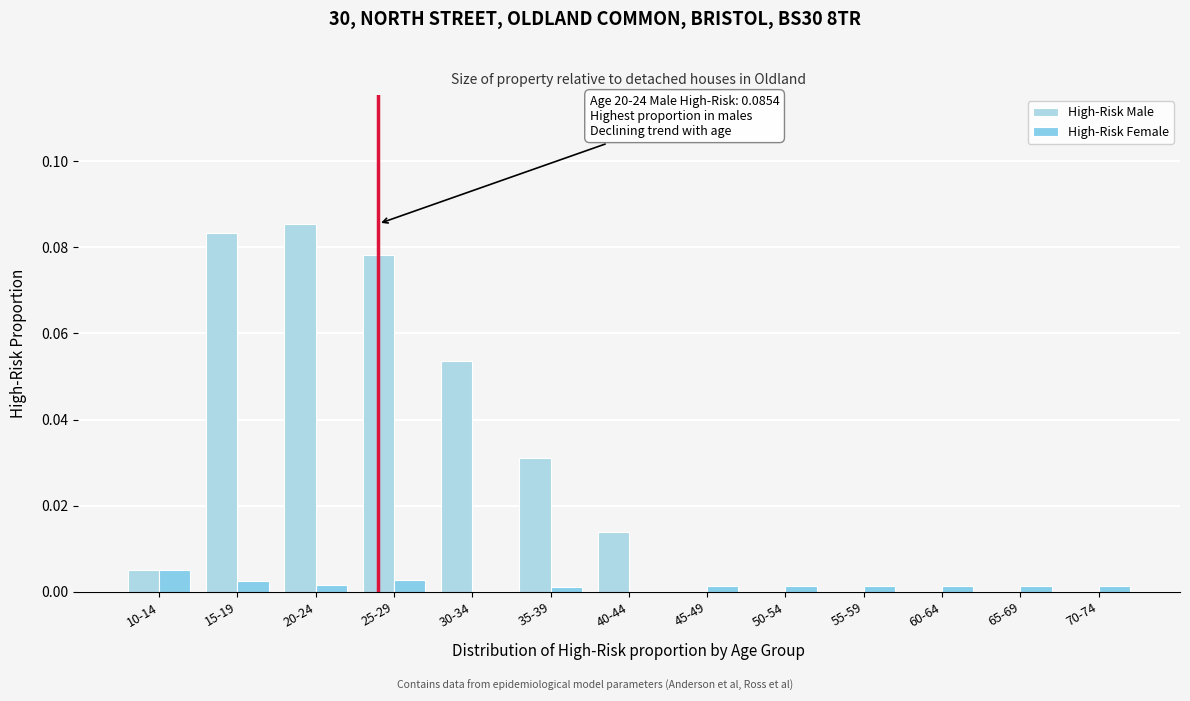

How many groups of bars are there?

13